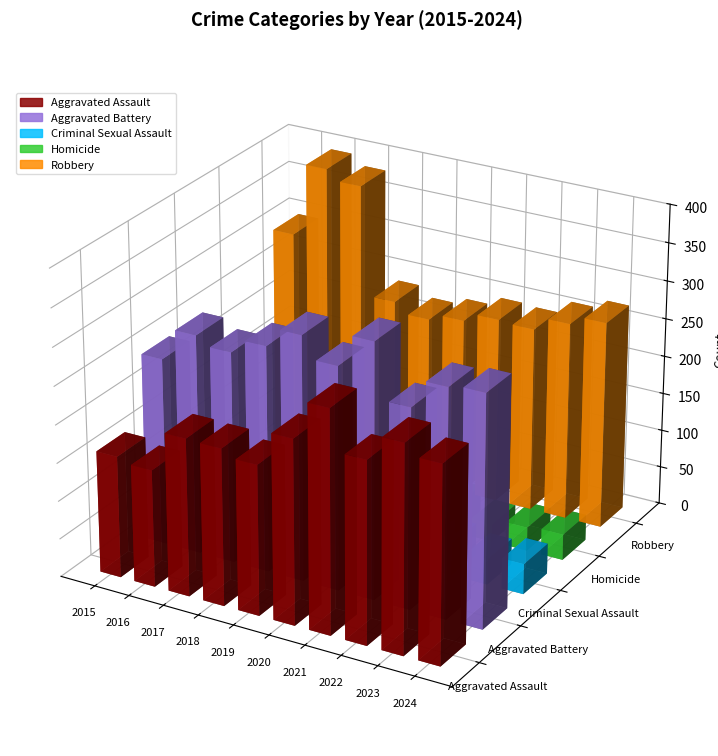

At which label does Criminal Sexual Assault reach its minimum?

2021